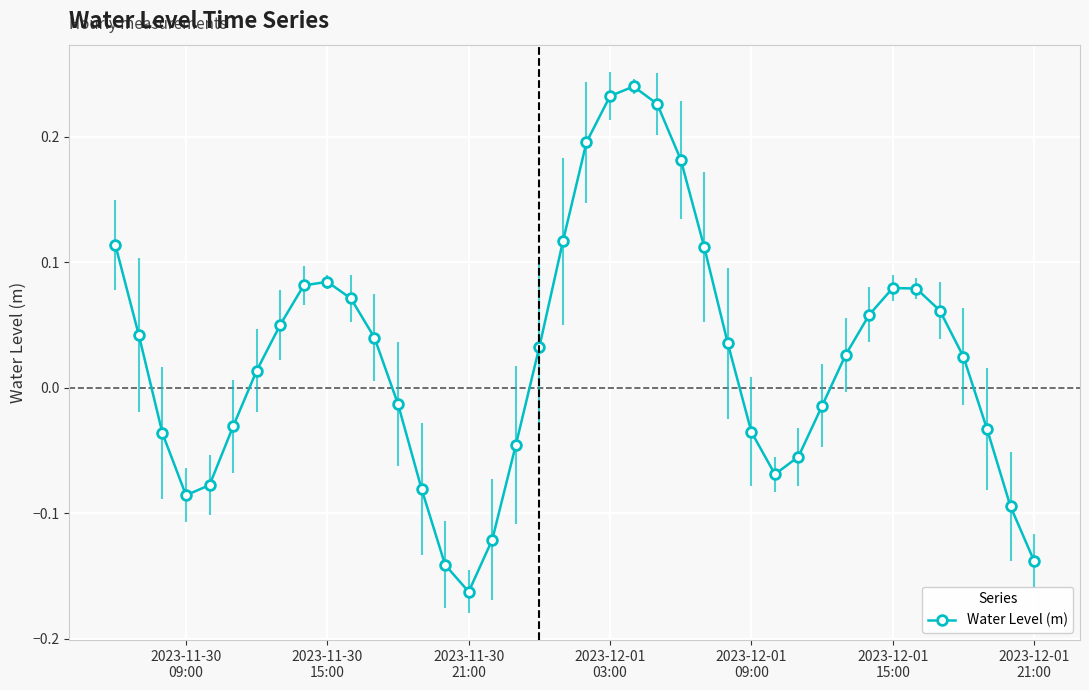

What is the difference between the maximum and minimum values?

0.4